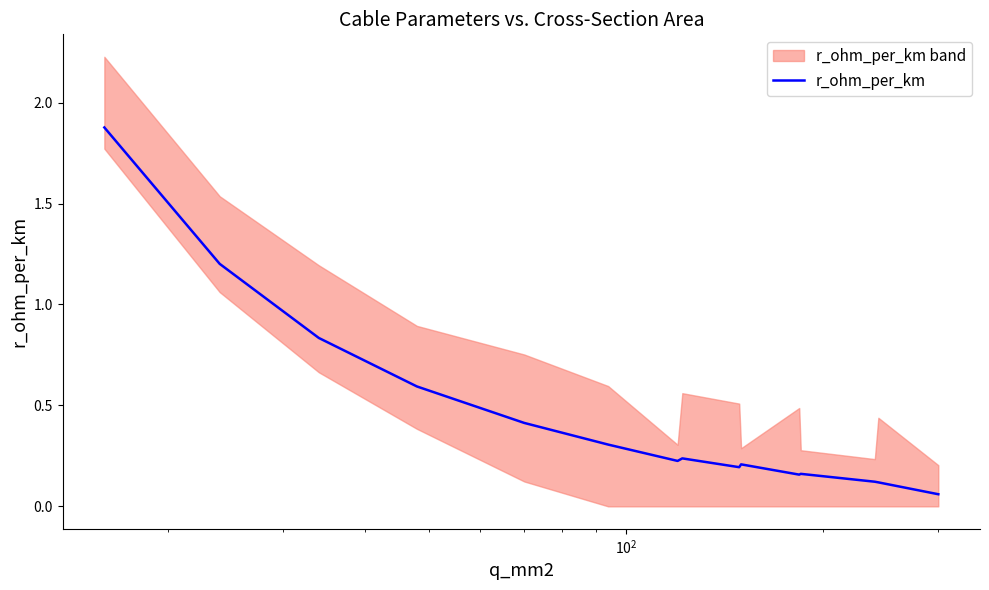

What is the average value?

0.4